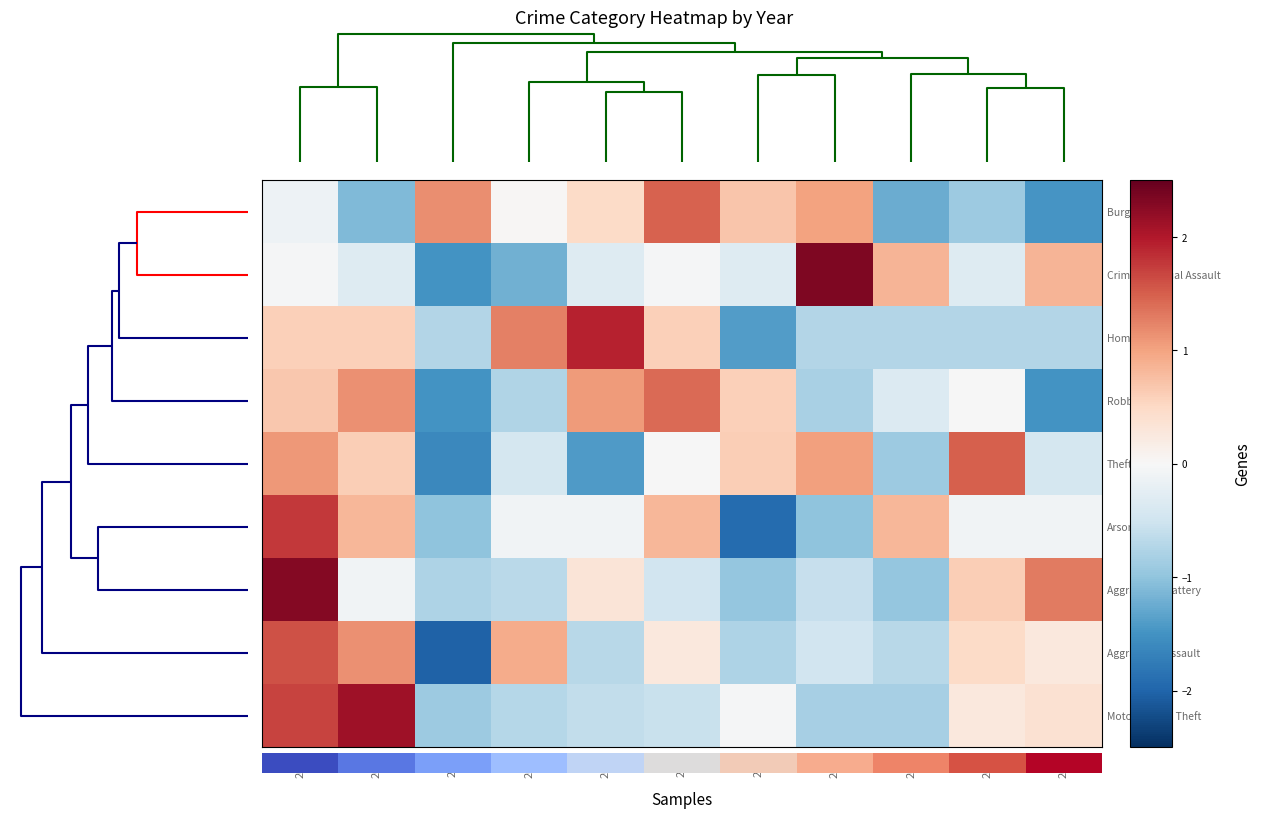

True or false: Aggravated Assault has a value of 0.7 at 2023.

False